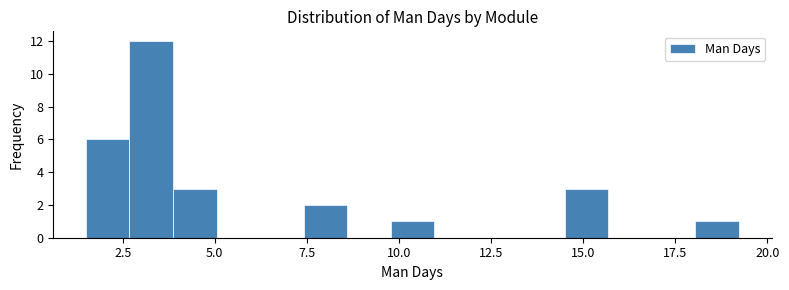

Around what value on the x-axis is the tallest bar? Give the approximate position of its centre, as read against the axis.

3.5